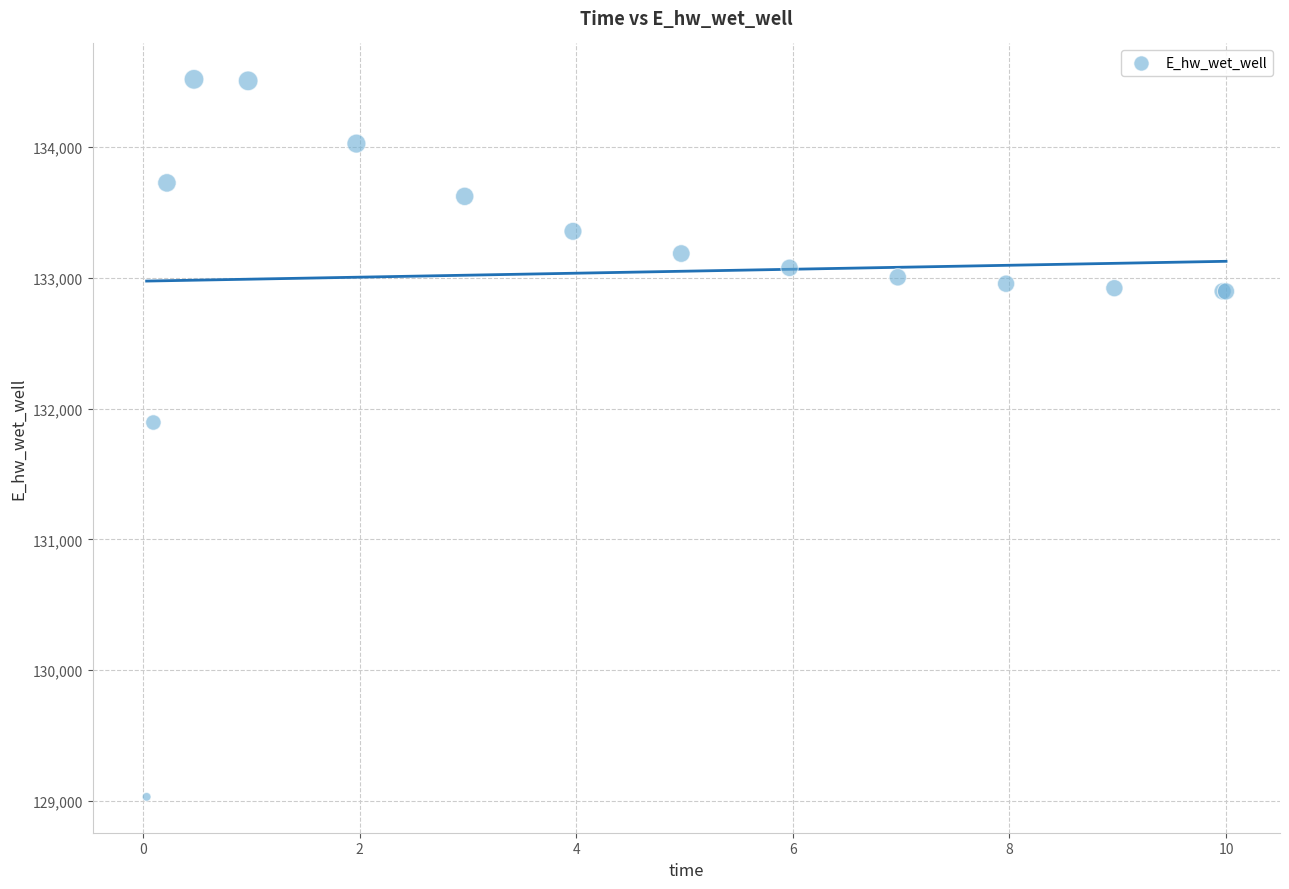

What Y value in the scatter plot is closest to 131775?

131894.2